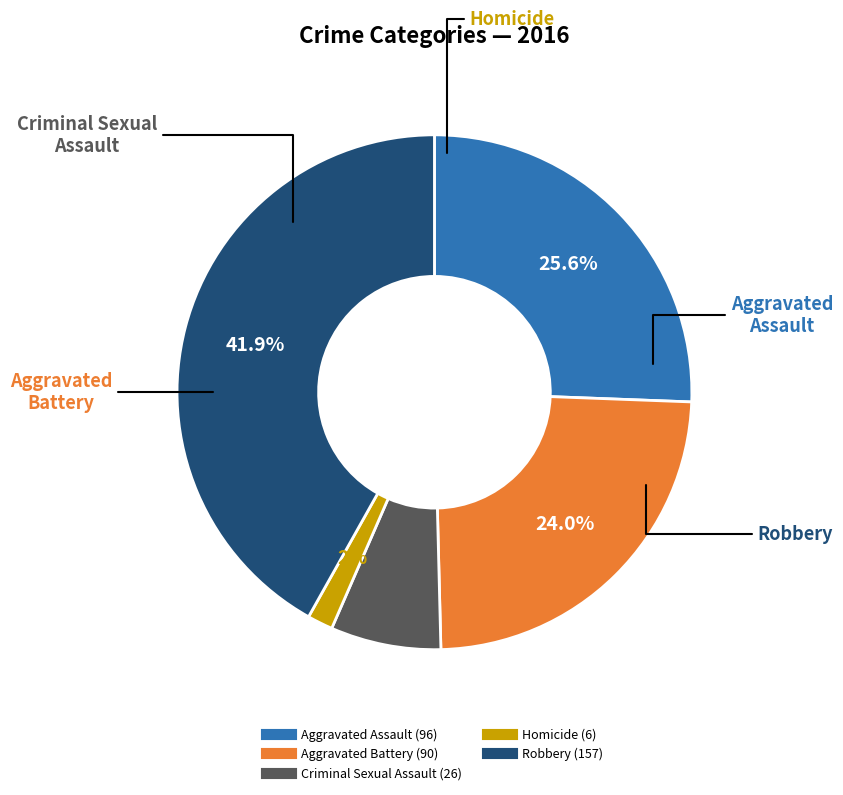

What is the total percentage of Aggravated Battery and Criminal Sexual Assault?

30.9%